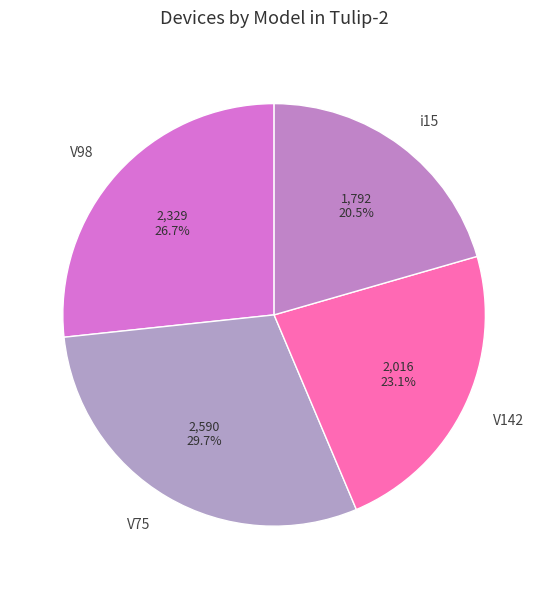

To the nearest percent, what is the difference between the V75 and V98 slice percentages?

3%